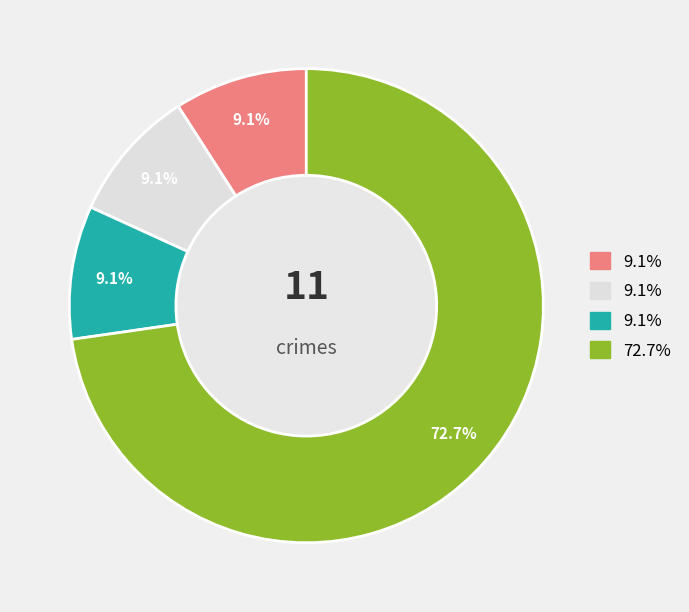

Is there a majority slice in this chart?

Yes